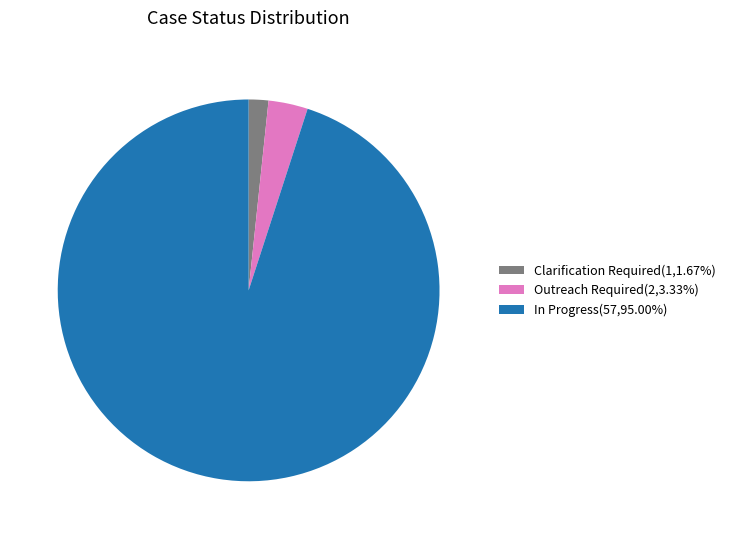

Is Clarification Required(1,1.67%) the majority of the pie?

No